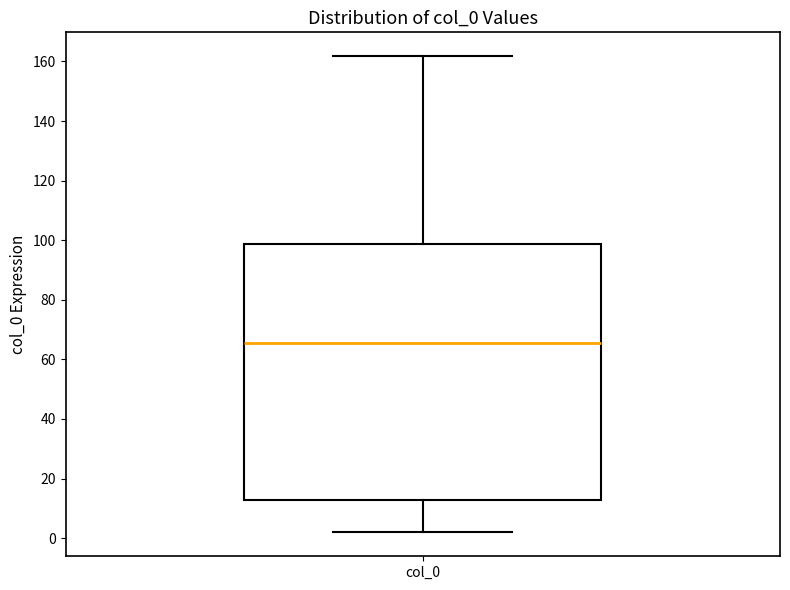

Transcribe this box plot: give where the median line is, the range the box spans, and where the two whiskers end, as read against the y-axis. The values are not printed on the chart, so give them approximately, as read against the axis.

median 66, box 12 to 98, whiskers 2 to 162